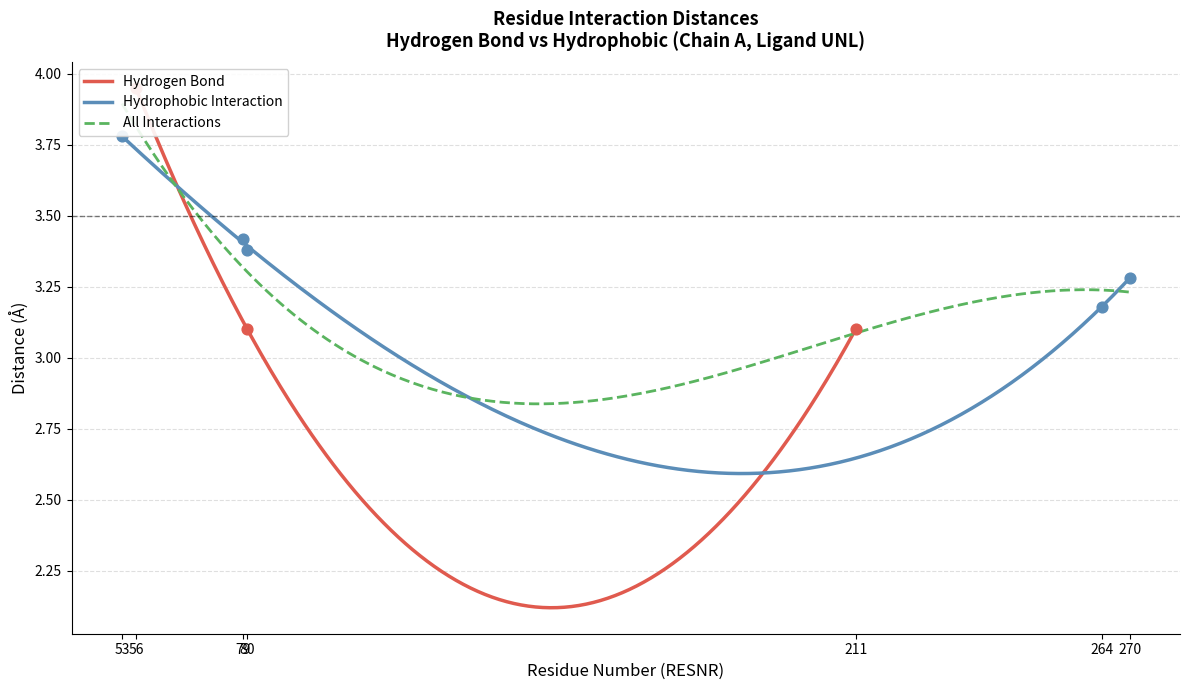

What is the change in value from 56 to 80?

-0.9